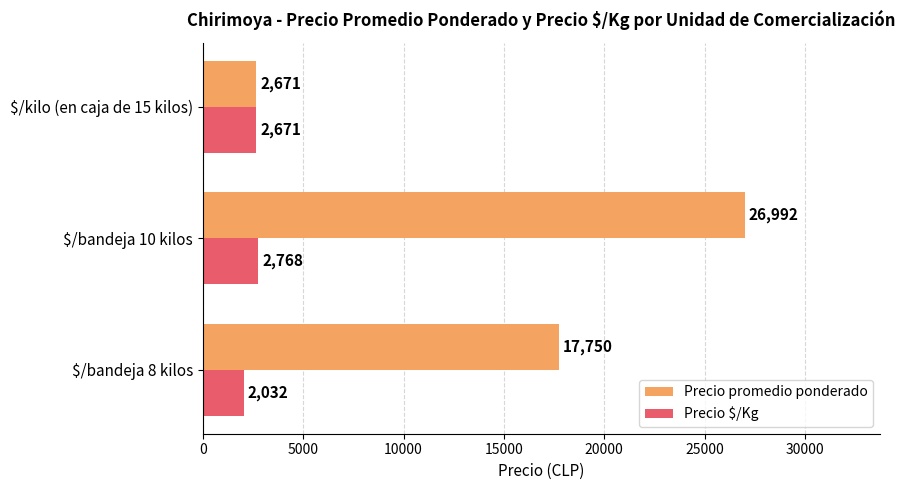

What is the average value of the Precio $/Kg series?

2490